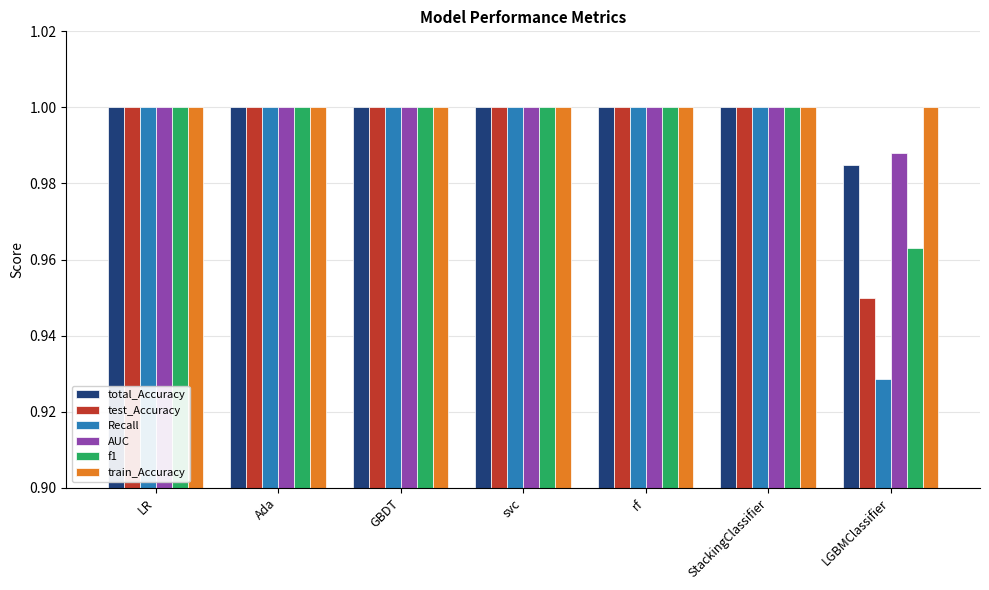

Which series has the largest range (max minus min)?

Recall